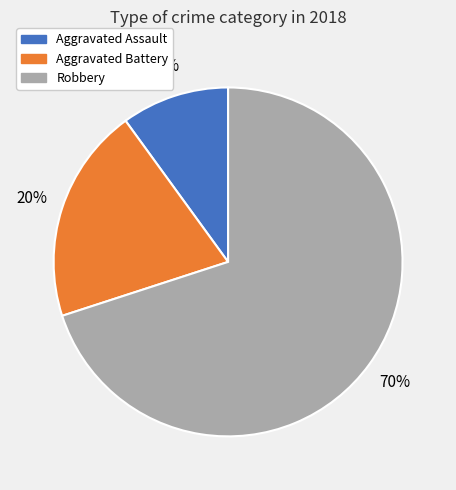

Between Aggravated Battery and Aggravated Assault, which is larger?

Aggravated Battery